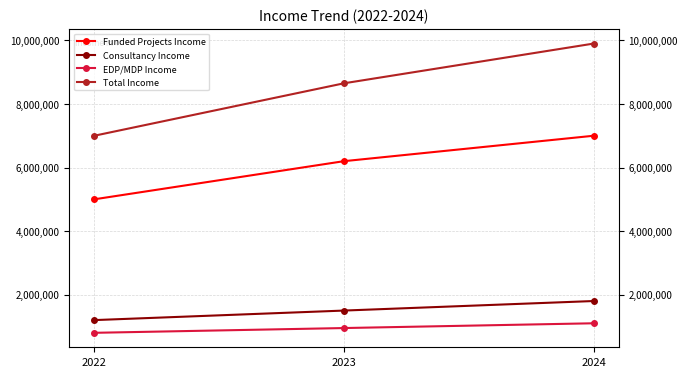

Where is Funded Projects Income nearest to the value 6000000?

2023